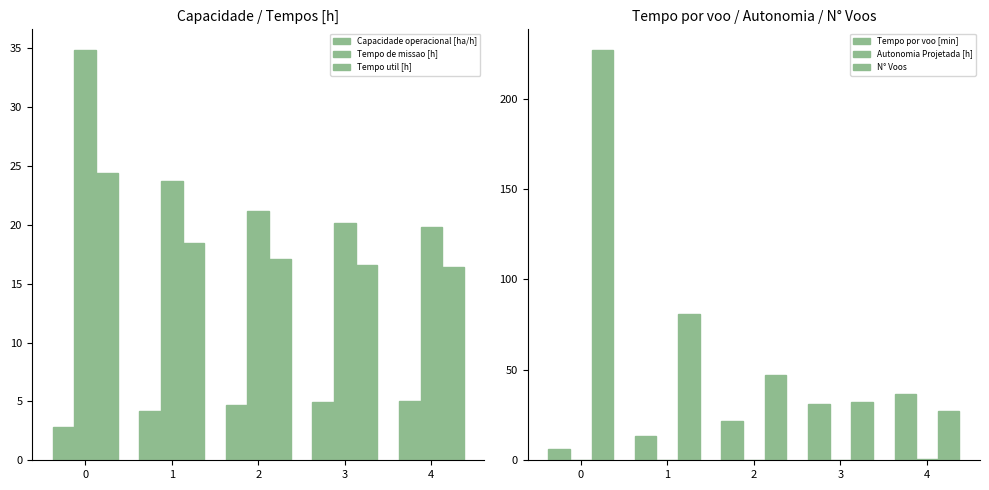

Which has a higher value, 4 or 0?

4